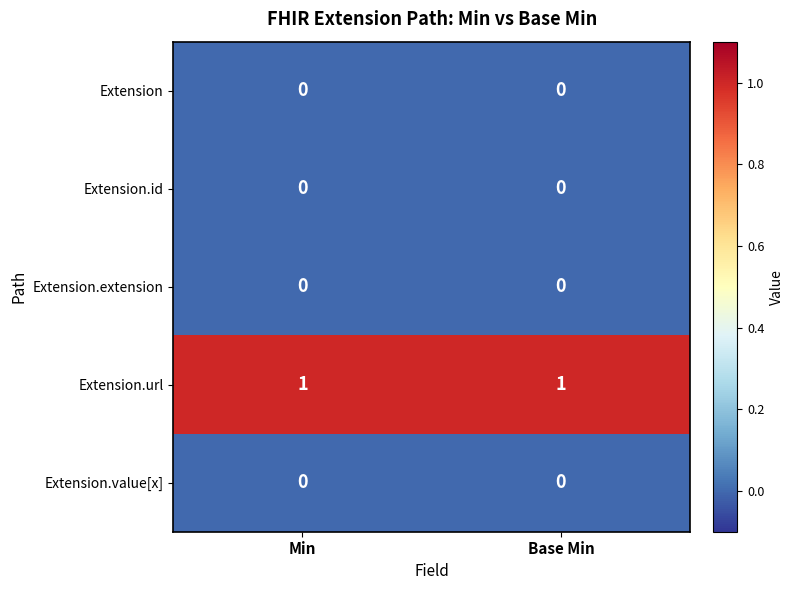

The value of Extension.value[x] at Min is 0. True or false?

True